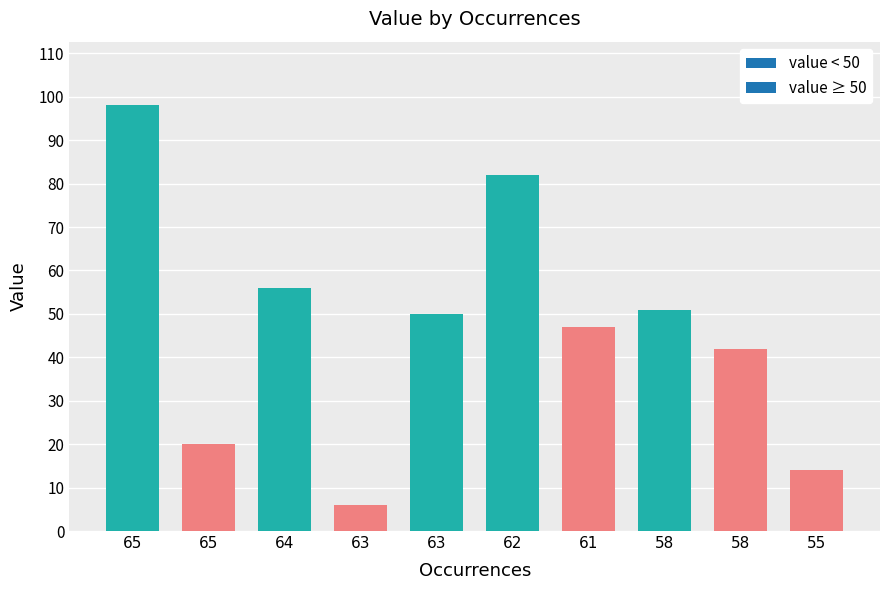

What is the smallest value displayed?

6